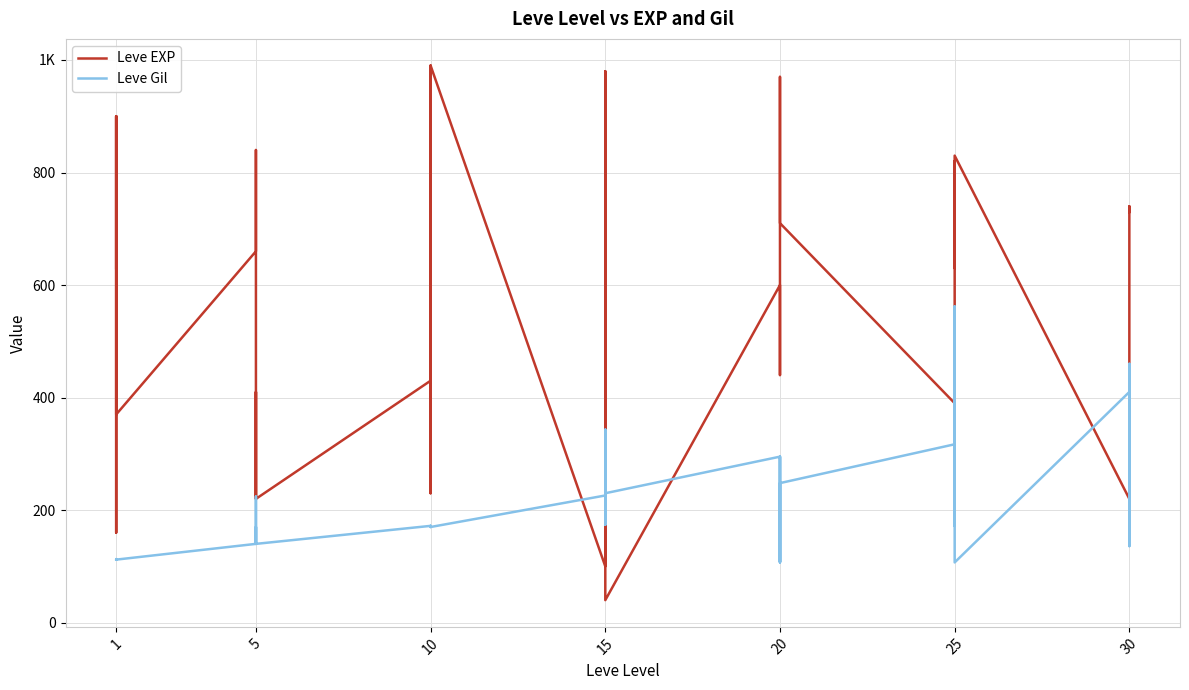

List the series in order of their peak value, highest first.

Leve EXP, Leve Gil